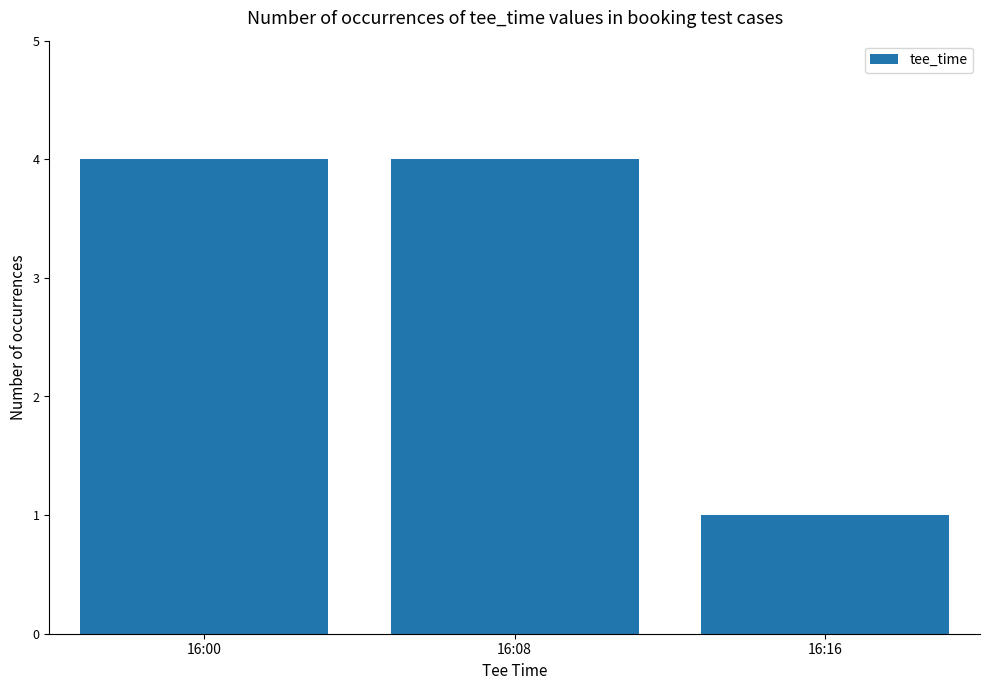

What is the change in value from 16:00 to 16:16?

-3